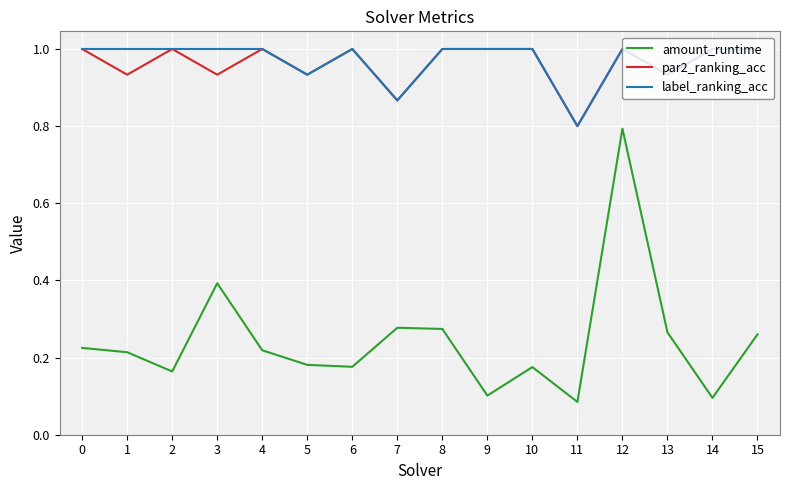

Between 1 and 3, which series saw the biggest shift?

amount_runtime